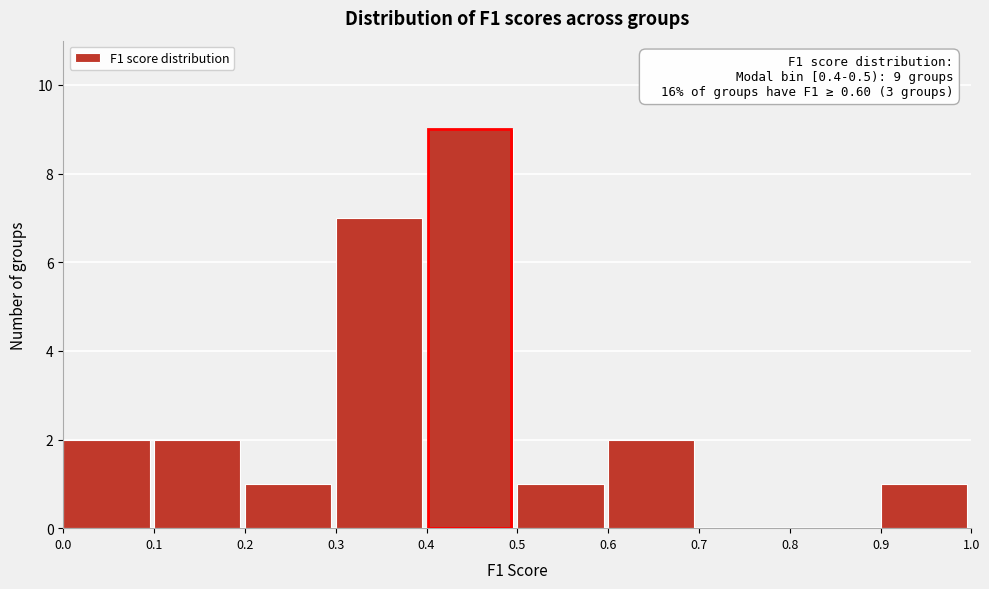

Over which range of the x-axis is the bar tallest?

0.4 to 0.5